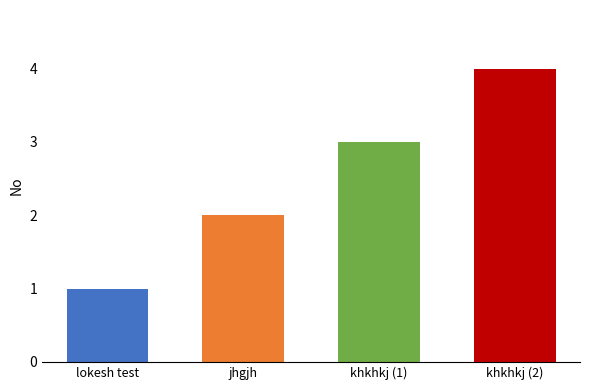

The chart shows a value of 1 at jhgjh. True or false?

False